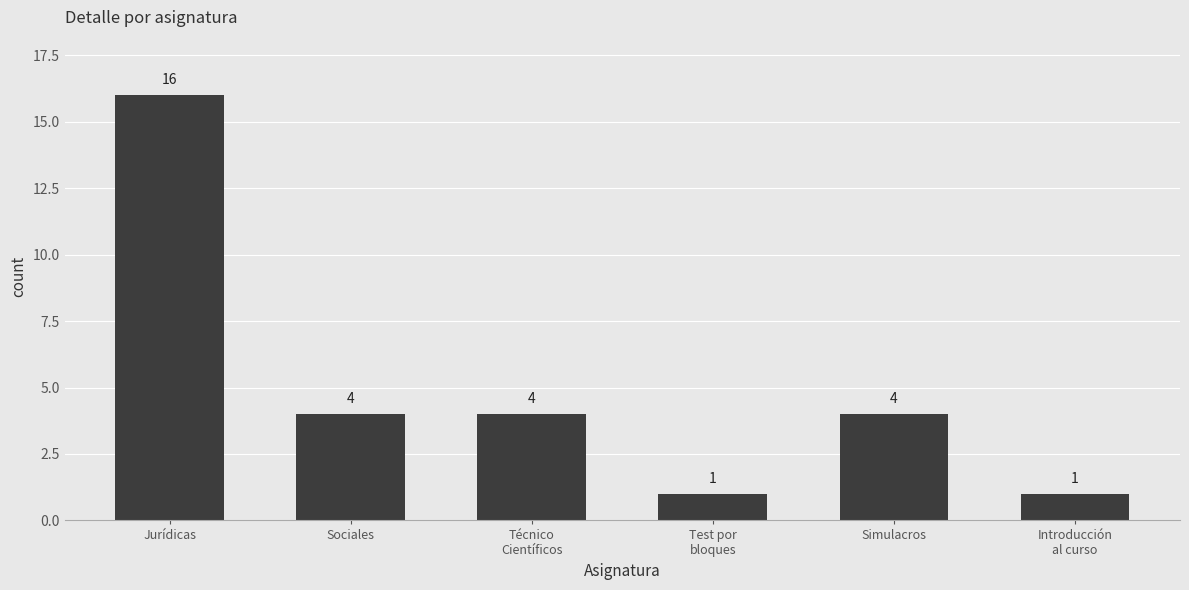

Reading left to right, list all the values displayed in this chart.

16	4	4	1	4	1